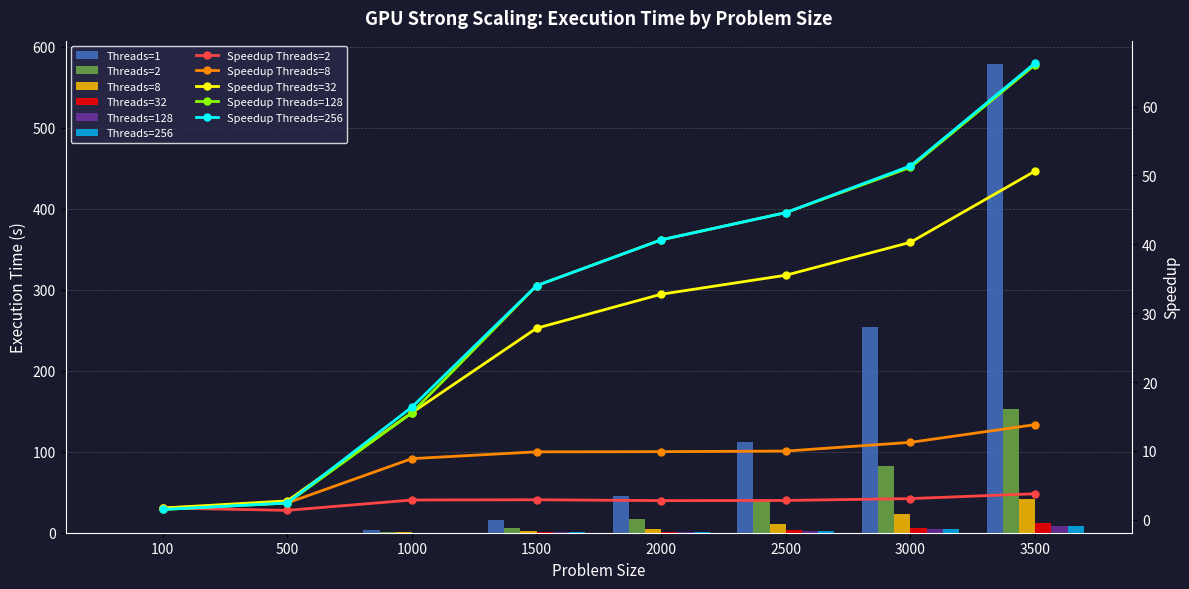

Which category has the highest value in the Threads=256 series?

3500